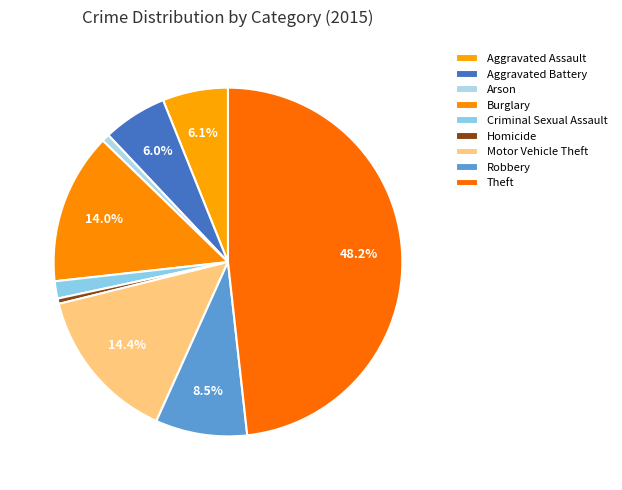

Count the number of slices in the pie.

9